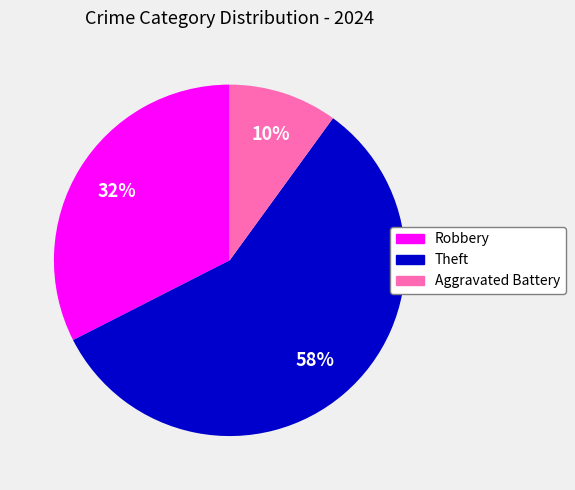

To the nearest percent, what is the average slice percentage?

33%